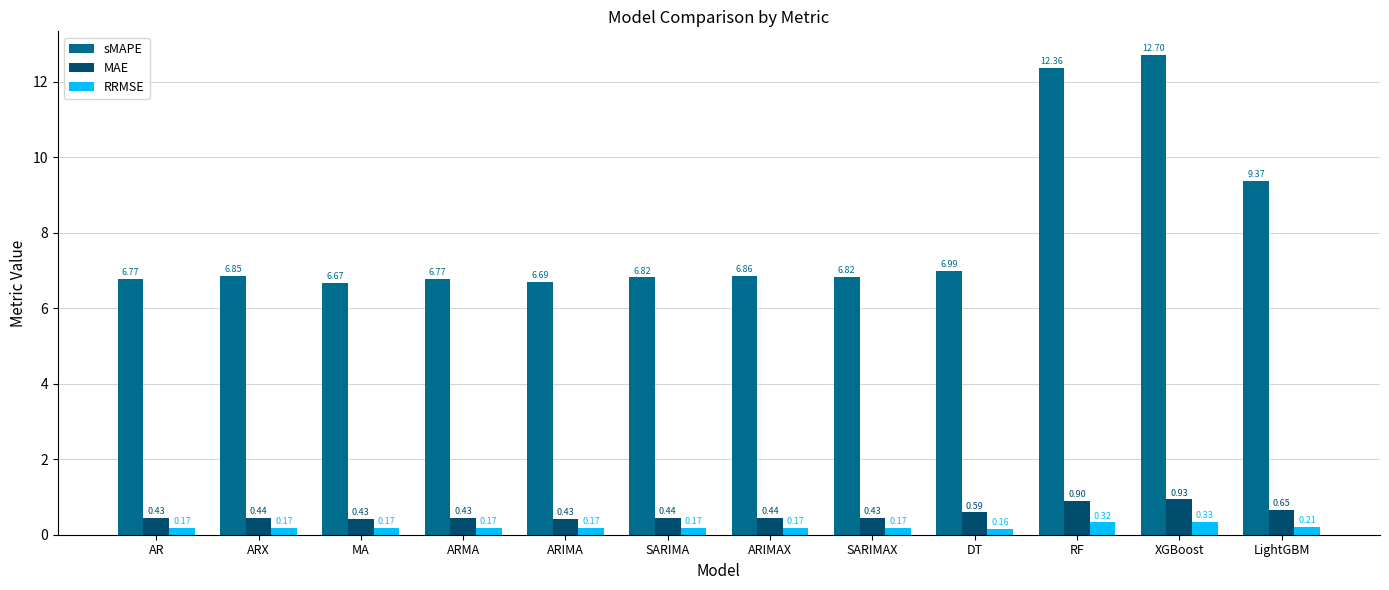

List the series in order of their peak value, lowest first.

RRMSE, MAE, sMAPE